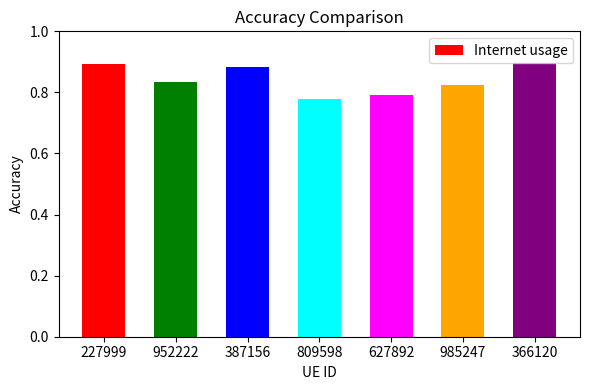

Is it true that the value at 366120 is 1.5?

False